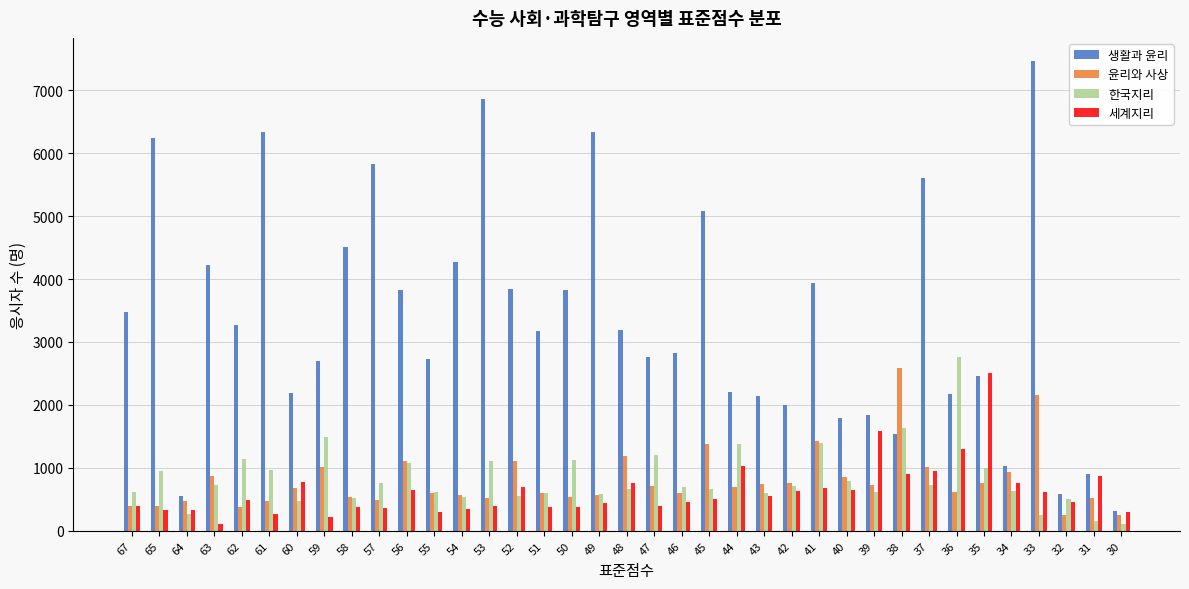

Which series has the largest range (max minus min)?

생활과 윤리